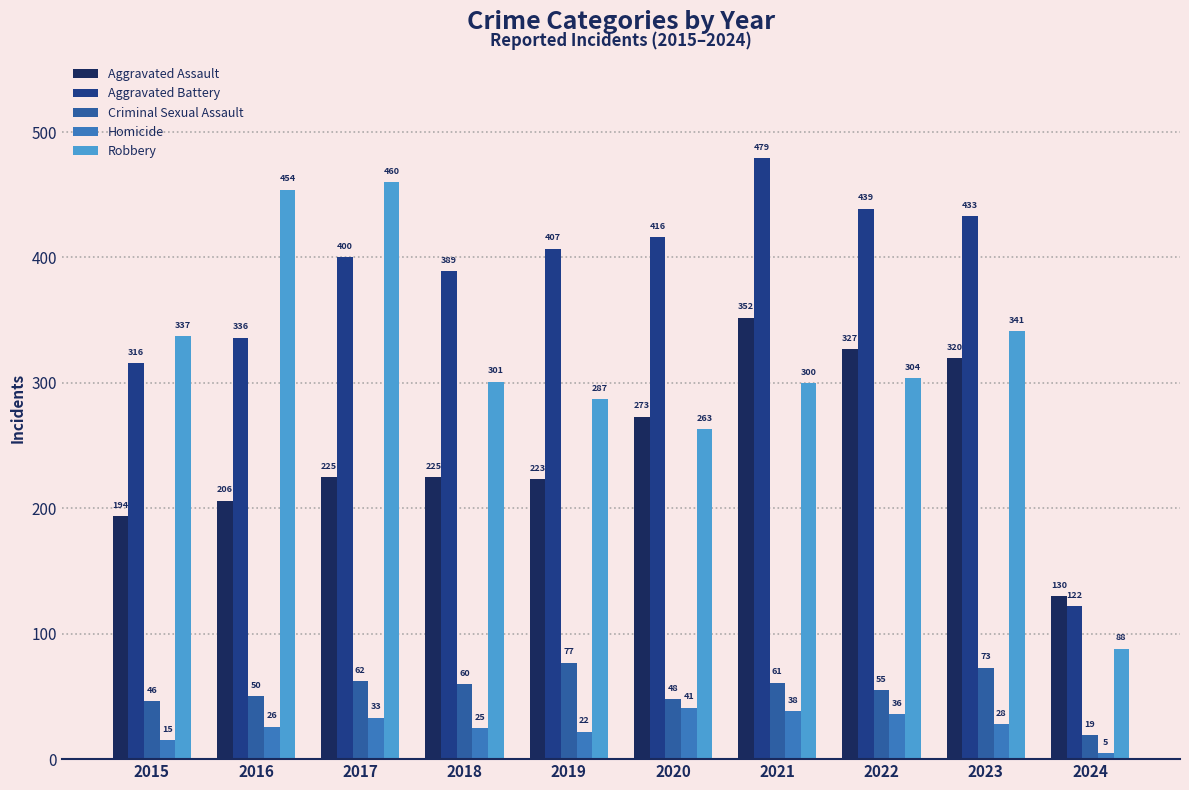

How many values in the Robbery series are below 304?

5